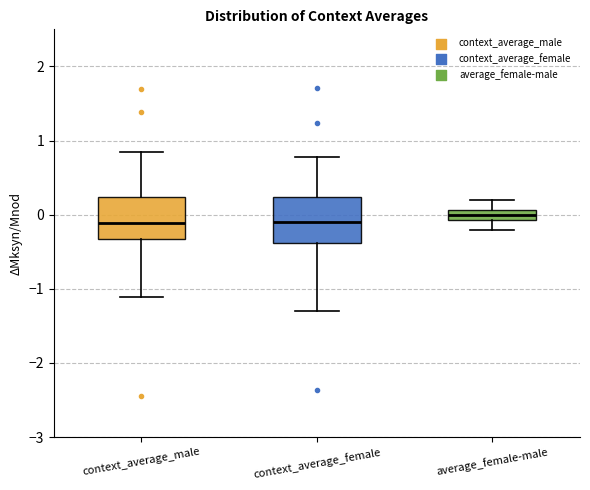

Where does the upper whisker of the box for context_average_female end on the y-axis? The values are not printed on the chart, so give them approximately, as read against the axis.

0.8